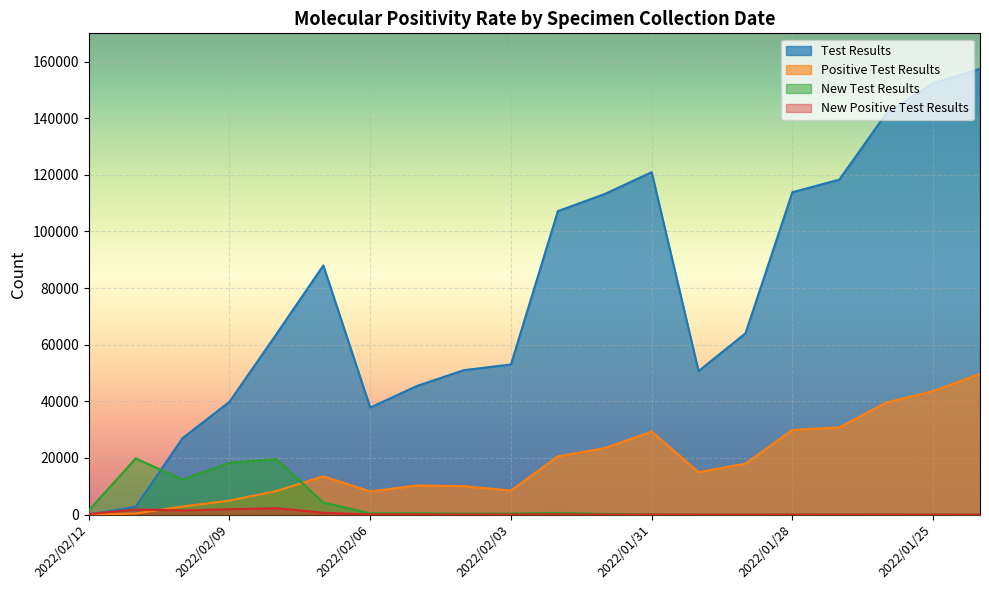

Reading left to right, list all the values displayed in this chart.

Test Results: 2022/02/12=0	2022/02/11=2770	2022/02/10=27016	2022/02/09=39858	2022/02/08=63761	2022/02/07=88017	2022/02/06=37817	2022/02/05=45471	2022/02/04=51036	2022/02/03=53019	2022/02/02=107184	2022/02/01=113251	2022/01/31=120954	2022/01/30=50700	2022/01/29=64036	2022/01/28=113878	2022/01/27=118316	2022/01/26=141670	2022/01/25=152363	2022/01/24=157456
Positive Test Results: 2022/02/12=0	2022/02/11=390	2022/02/10=2863	2022/02/09=4952	2022/02/08=8302	2022/02/07=13535	2022/02/06=8195	2022/02/05=10282	2022/02/04=10030	2022/02/03=8473	2022/02/02=20584	2022/02/01=23474	2022/01/31=29306	2022/01/30=14993	2022/01/29=17981	2022/01/28=29920	2022/01/27=30796	2022/01/26=39561	2022/01/25=43614	2022/01/24=49720
New Test Results: 2022/02/12=1479	2022/02/11=19848	2022/02/10=12342	2022/02/09=18302	2022/02/08=19572	2022/02/07=4266	2022/02/06=440	2022/02/05=475	2022/02/04=324	2022/02/03=382	2022/02/02=594	2022/02/01=234	2022/01/31=48	2022/01/30=12	2022/01/29=2	2022/01/28=22	2022/01/27=38	2022/01/26=29	2022/01/25=20	2022/01/24=0
New Positive Test Results: 2022/02/12=184	2022/02/11=1797	2022/02/10=1488	2022/02/09=1895	2022/02/08=2266	2022/02/07=660	2022/02/06=61	2022/02/05=86	2022/02/04=31	2022/02/03=44	2022/02/02=95	2022/02/01=10	2022/01/31=10	2022/01/30=2	2022/01/29=1	2022/01/28=0	2022/01/27=2	2022/01/26=0	2022/01/25=2	2022/01/24=0